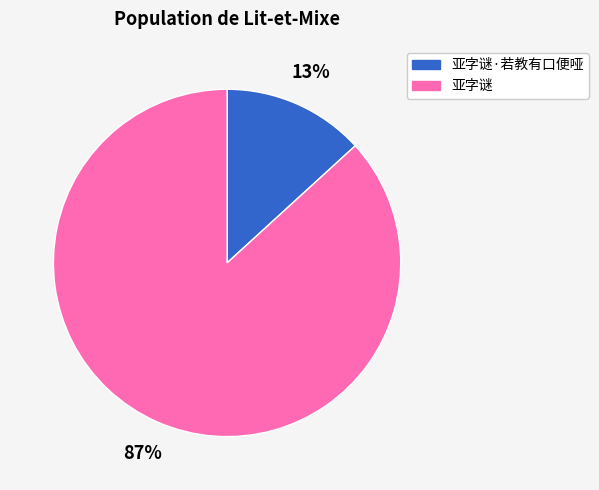

Rank the categories by value from highest to lowest.

亚字谜, 亚字谜·若教有口便哑